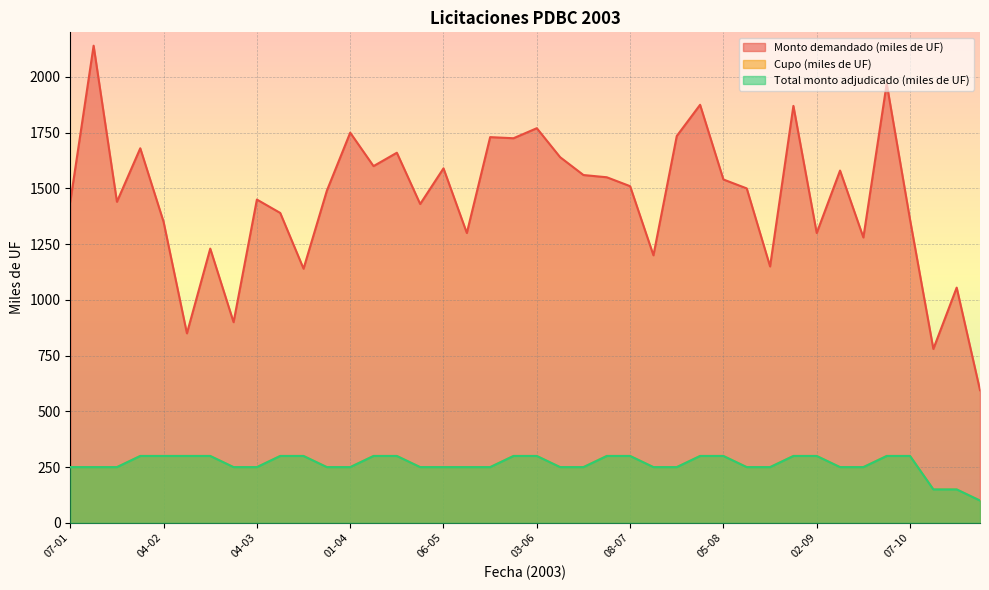

What is the average value of the Total monto adjudicado (miles de UF) series?

264